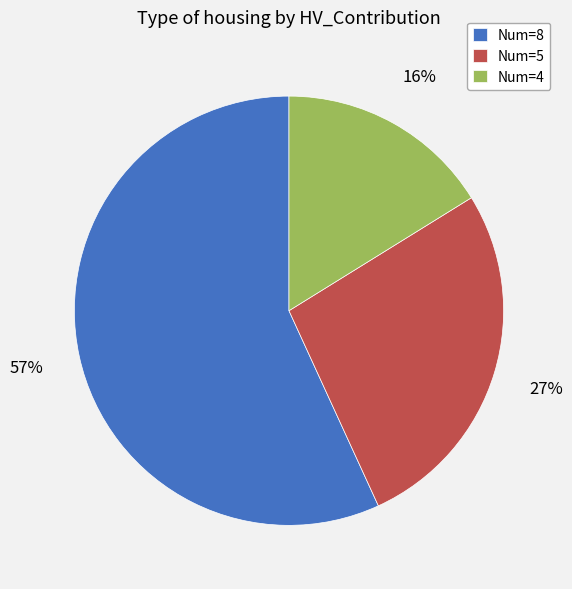

To the nearest percent, what percentage of the pie is Num=5?

27%